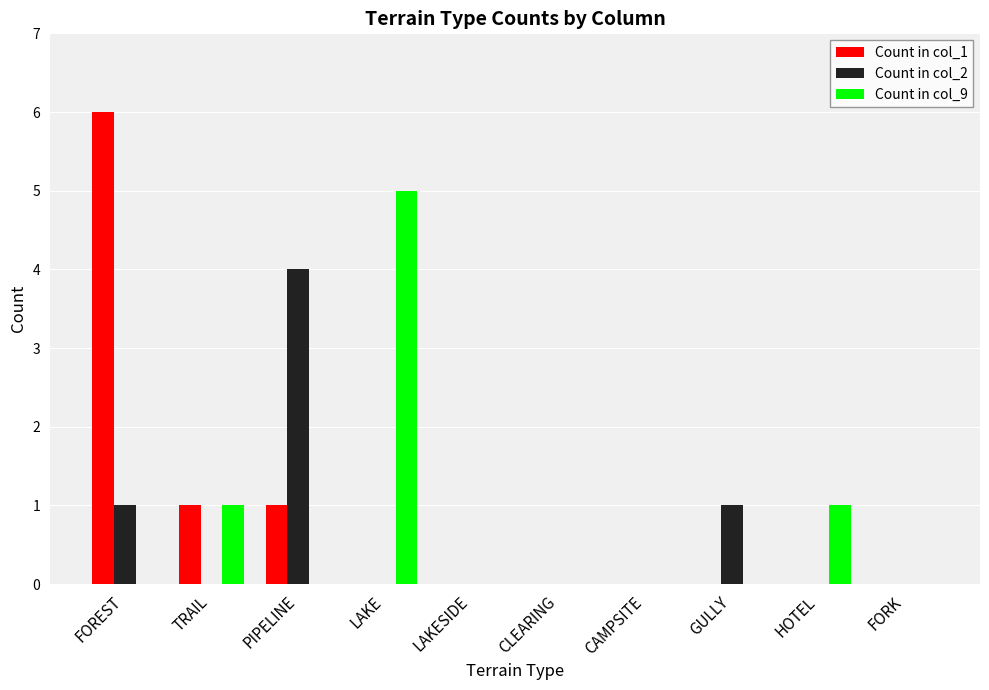

What is the total value across all series at LAKE?

5